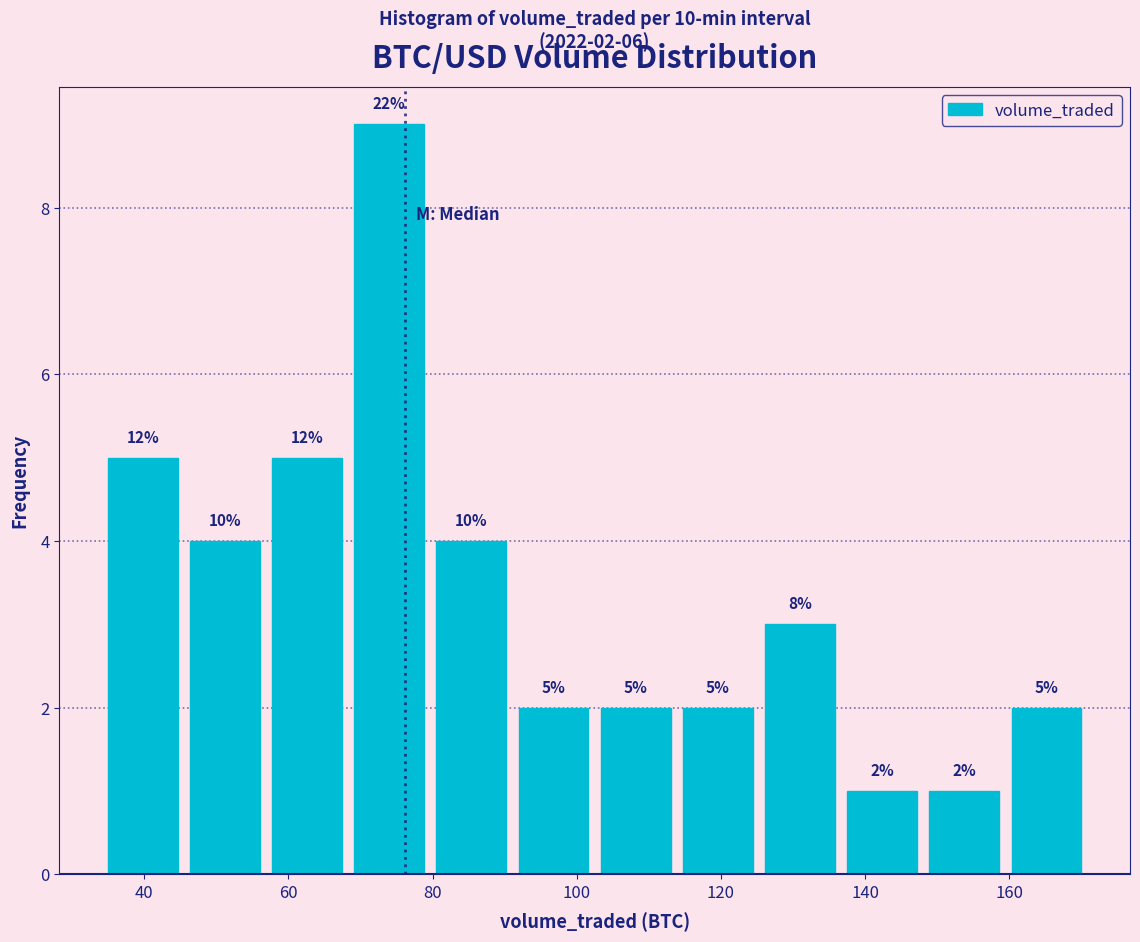

Over which range of the x-axis is the bar tallest?

68 to 80